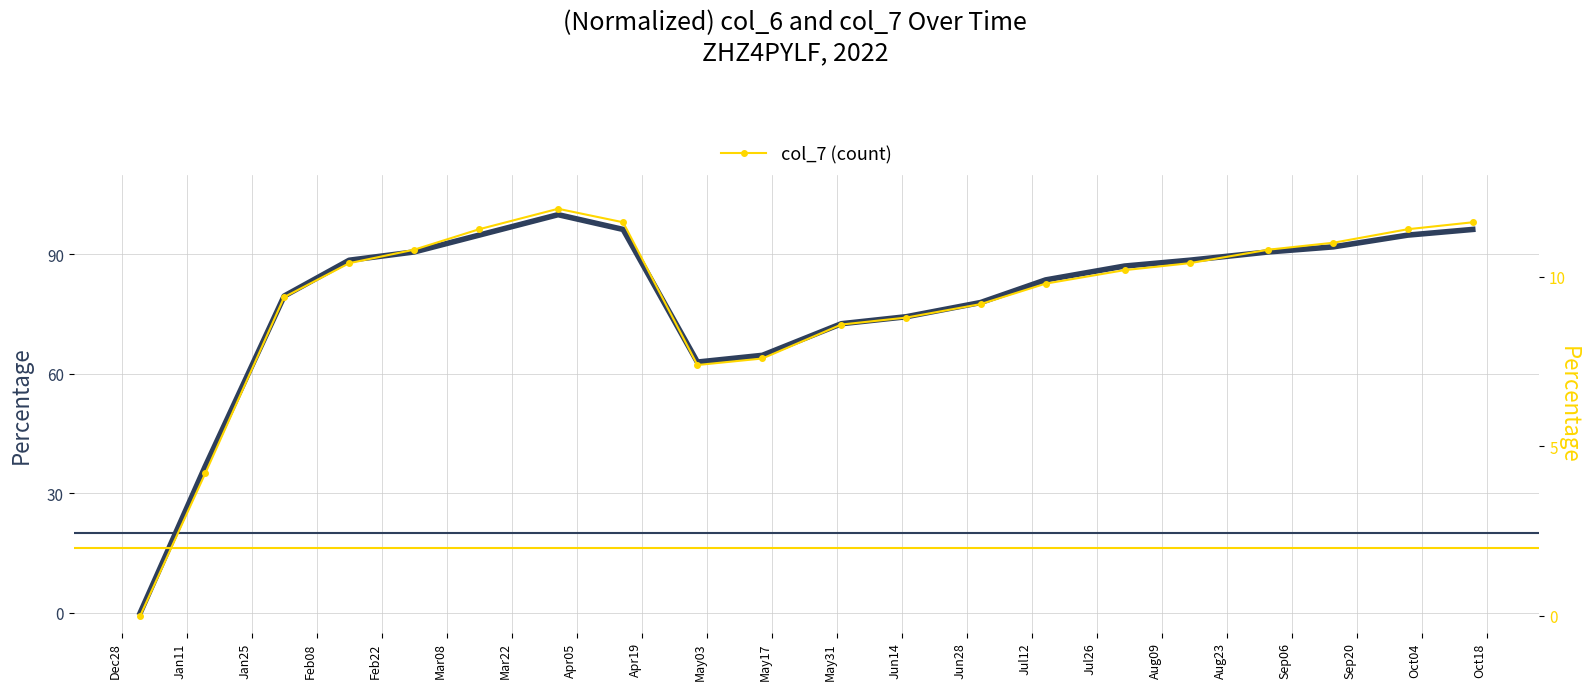

List the labels in order of col_7 (normalized) value, largest first.

Mar22, Apr05, Sep20, Mar08, Sep06, Aug23, Feb22, Aug09, Feb08, Jul26, Jul12, Jun28, Jan25, Jun14, May31, May17, May03, Apr19, Jan11, Dec28